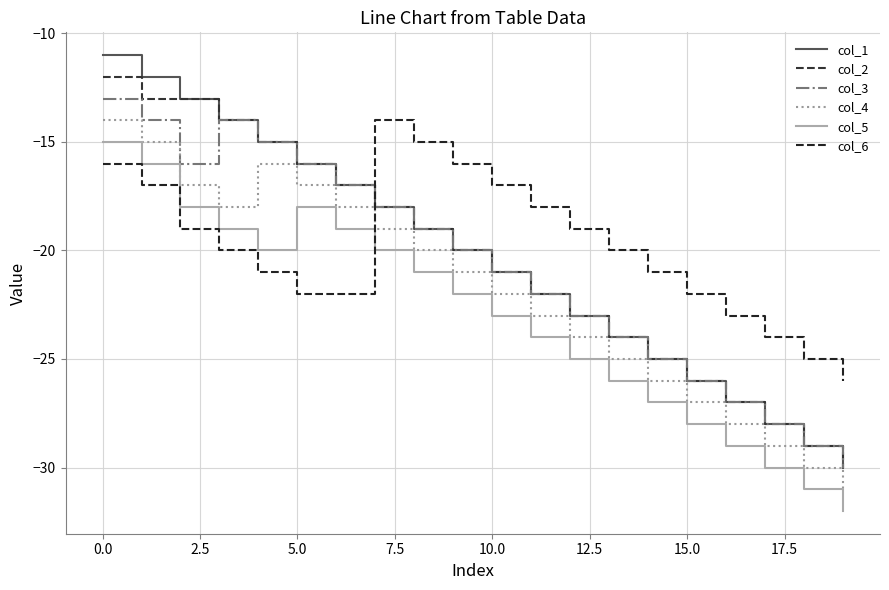

Is this an area chart (filled region under the line)?

No